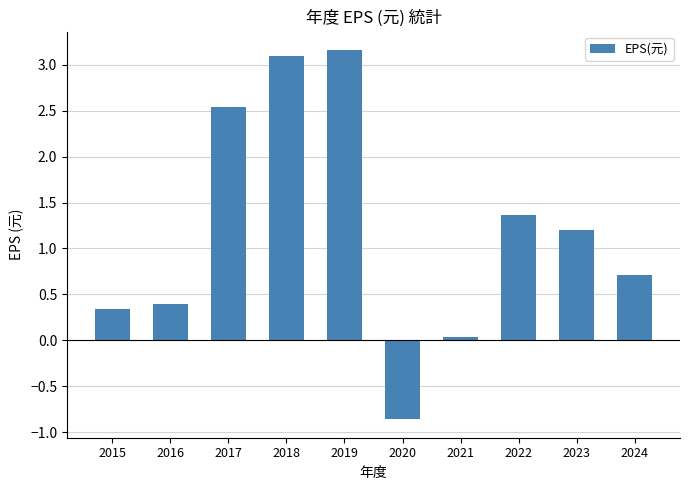

What is the sum of all values?

12.0